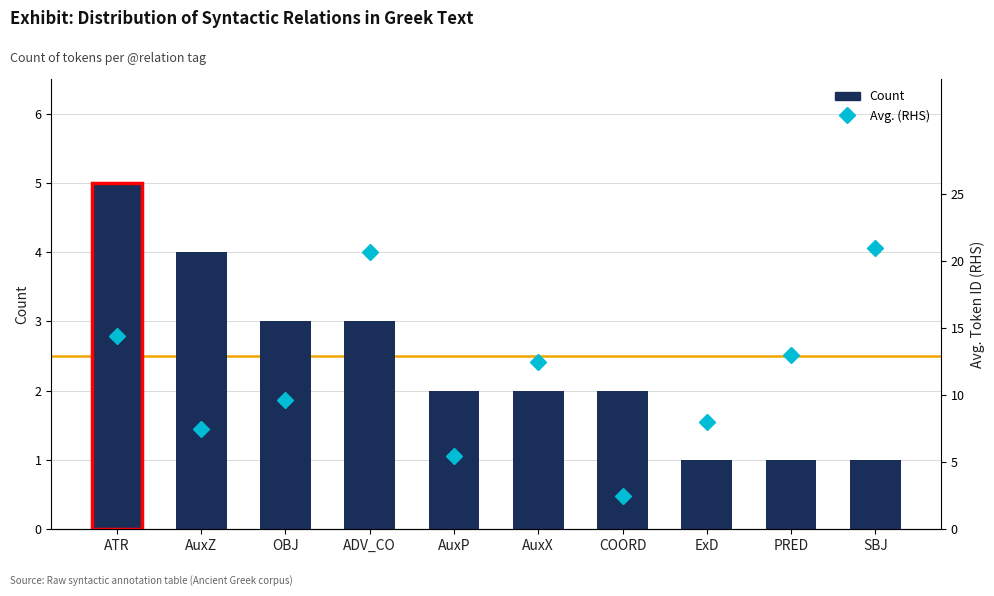

What are all the series names shown in the legend?

Count, Avg. (RHS)